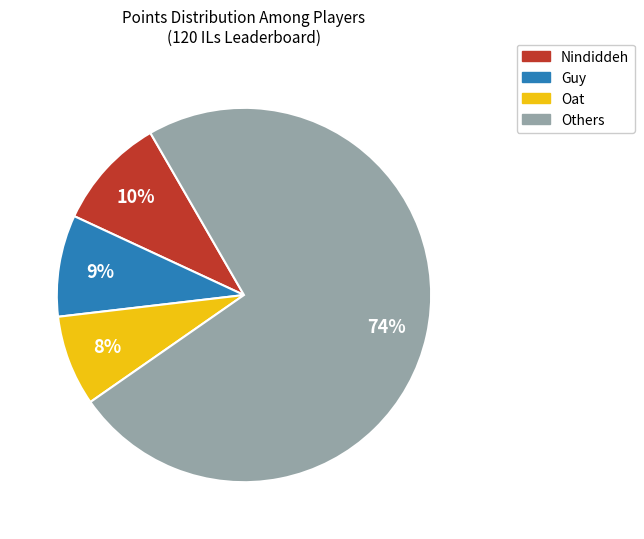

To the nearest percent, what is the average slice percentage?

25%